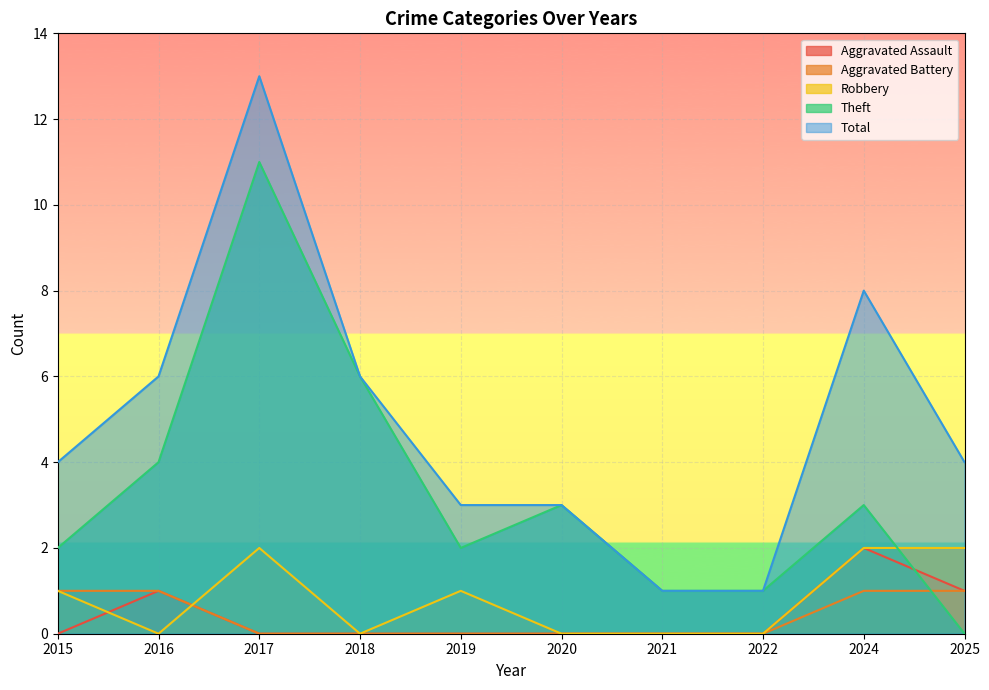

Count the number of data series in this chart.

5